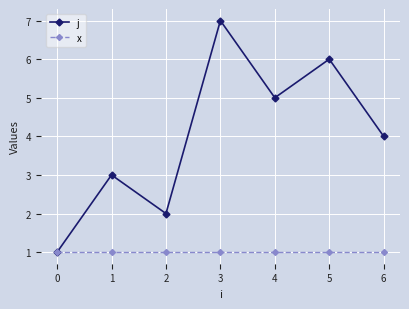

The x series shows 1 at 0. True or false?

True